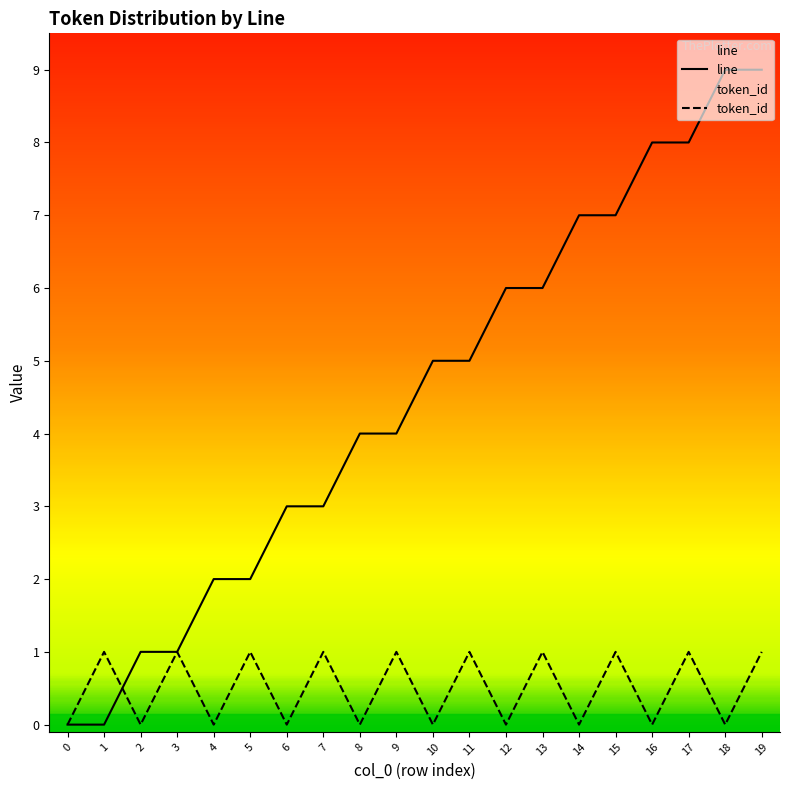

Is it true that line equals 9 at 18?

True